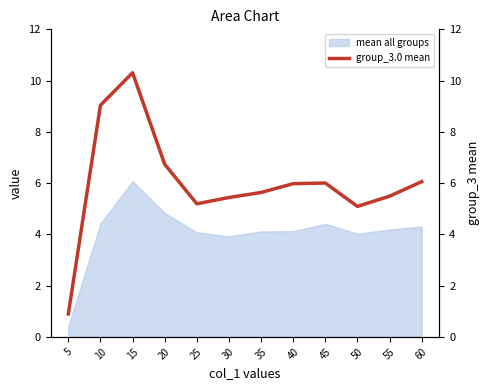

The chart shows a value of 8.1 at 40. True or false?

False